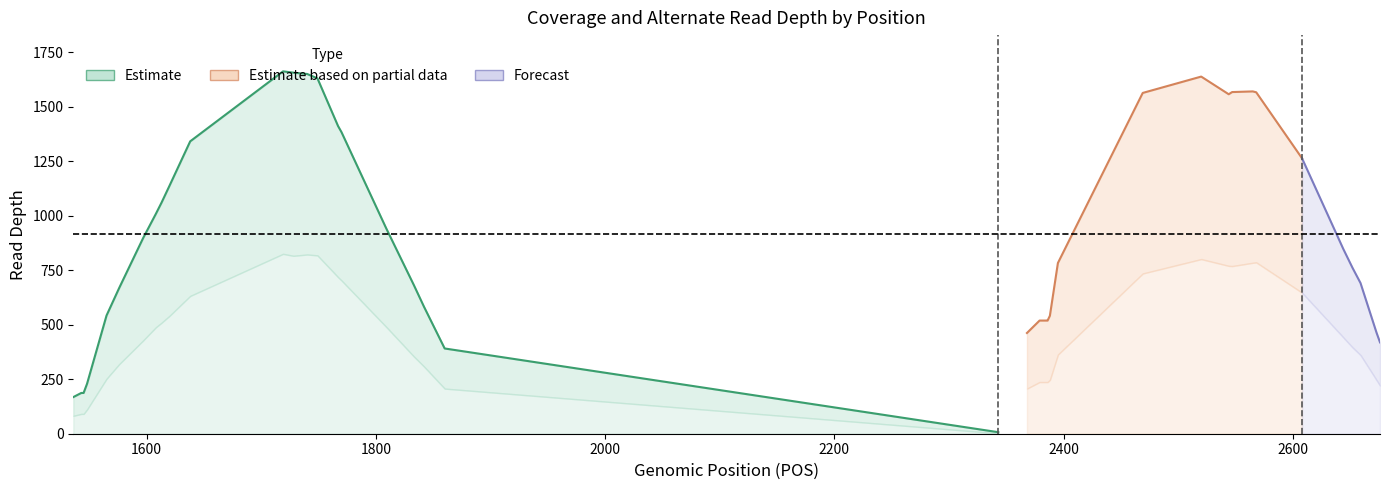

What is the sum of the ALT_RV values at 2395 and 2385?

600